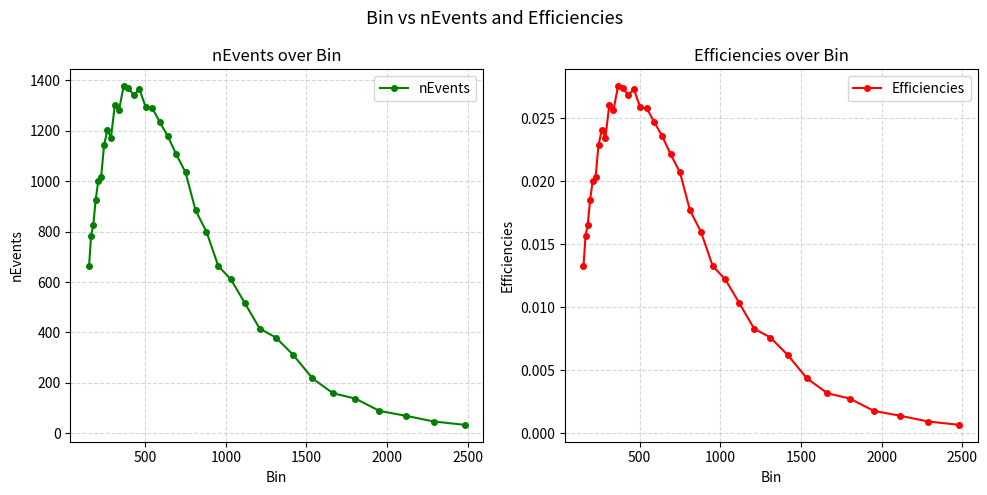

What is the value of the nEvents point at the 17th from the left?

1288